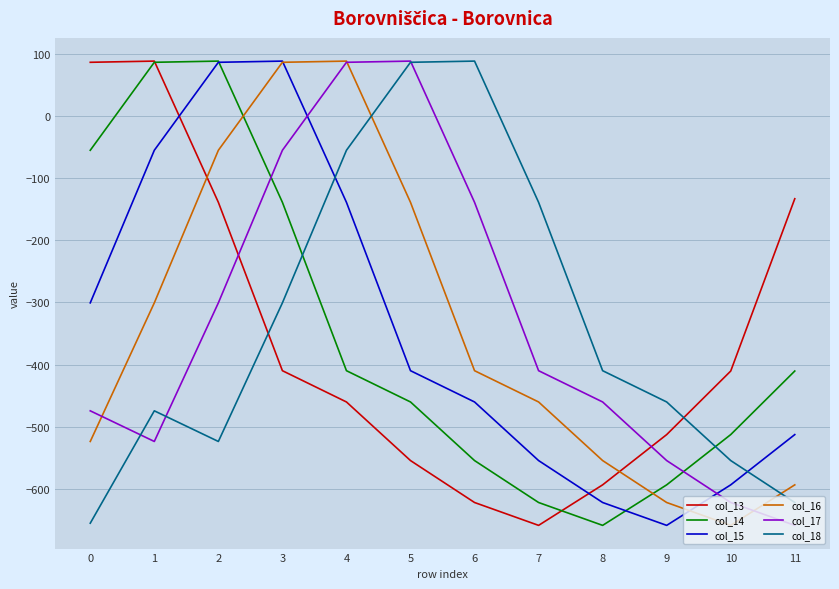

What is the difference between the highest and lowest values at 7?

519.8